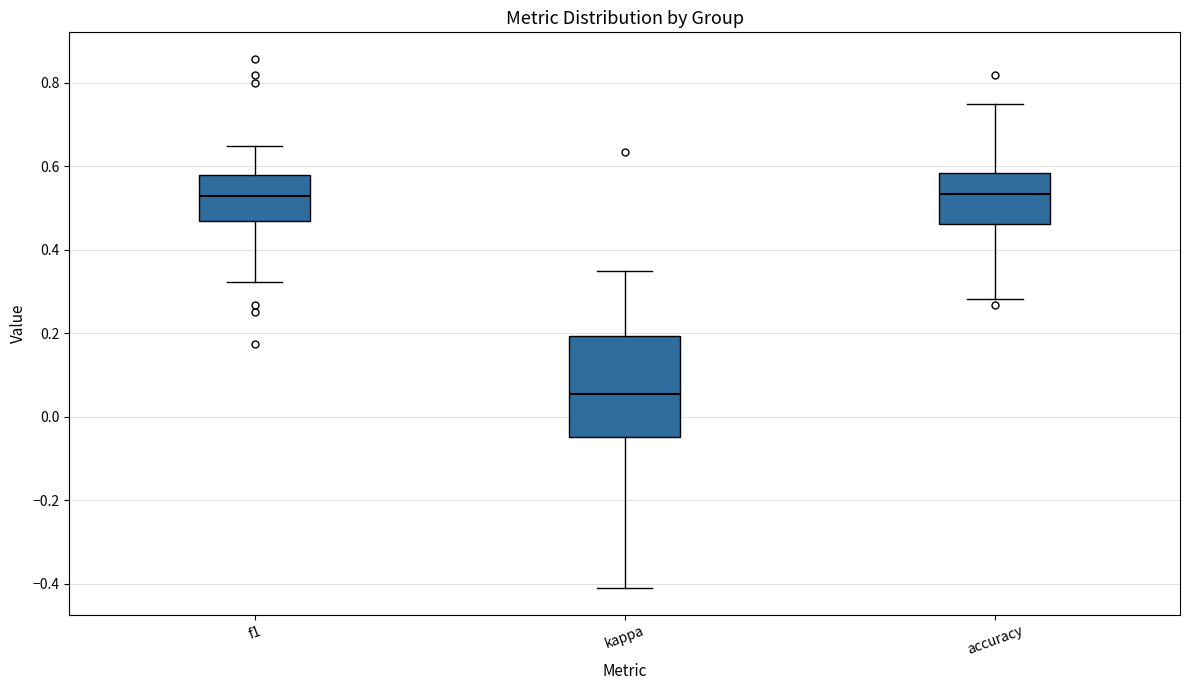

Which box is the tallest, from its lower edge to its upper edge?

kappa